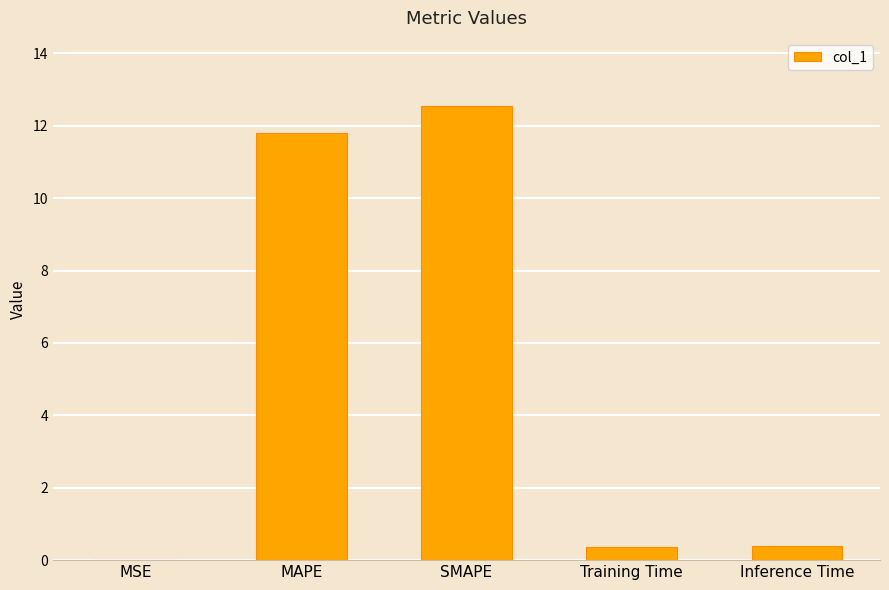

What is the average value?

5.0